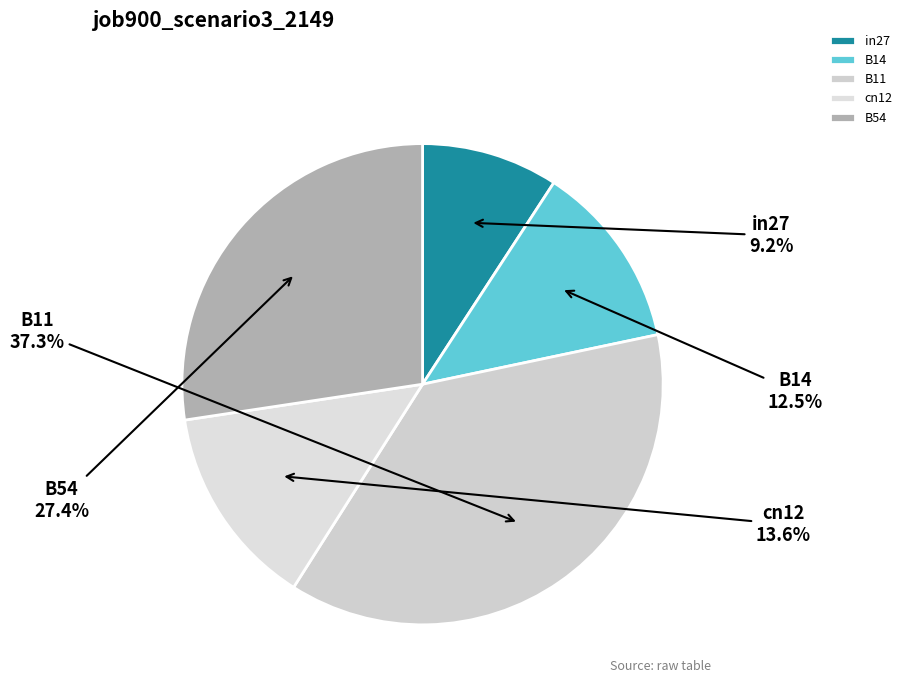

To the nearest percent, what is the average slice percentage?

20%